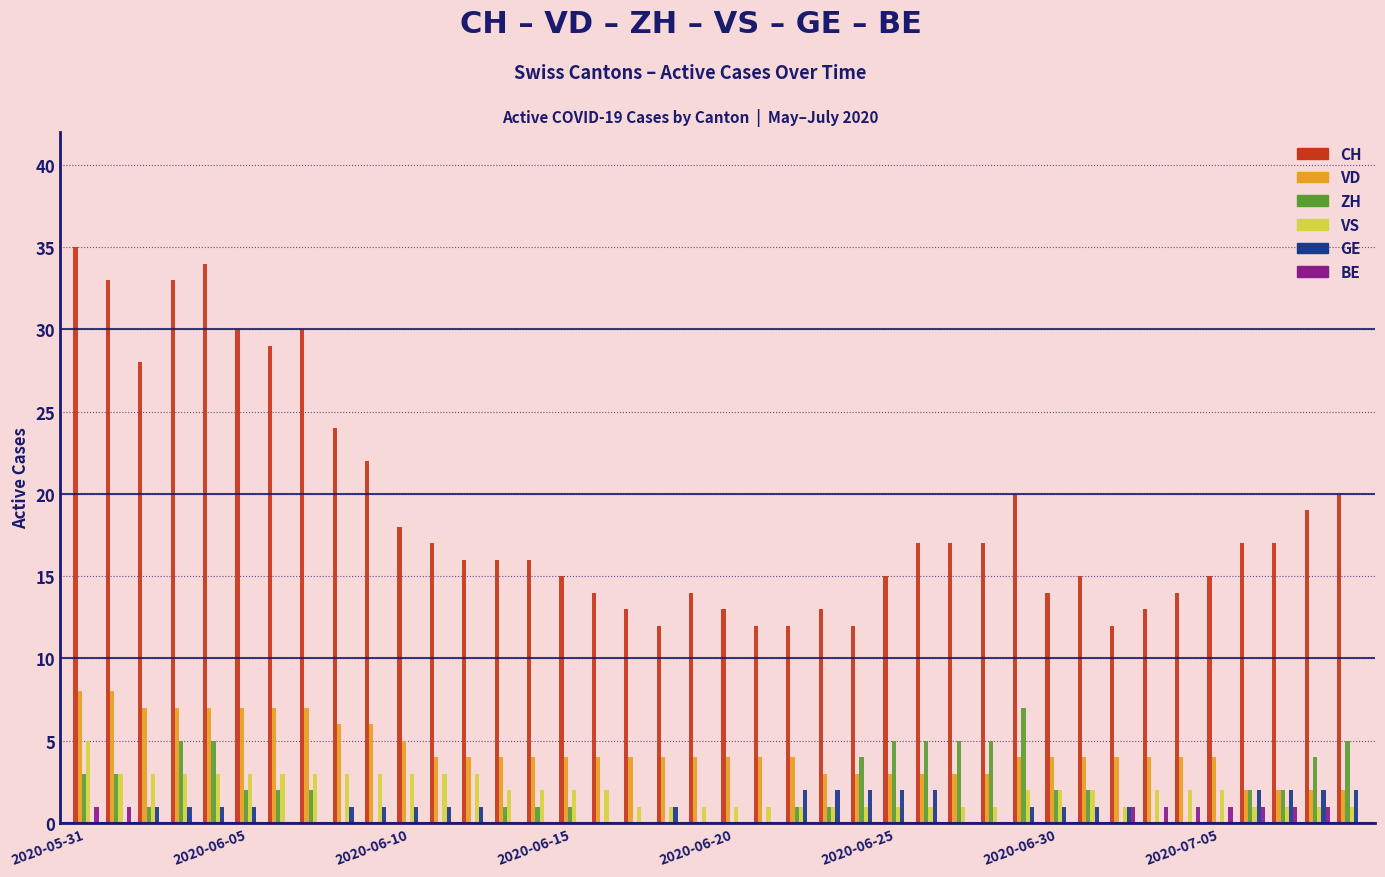

What is the sum of all VS values?

78